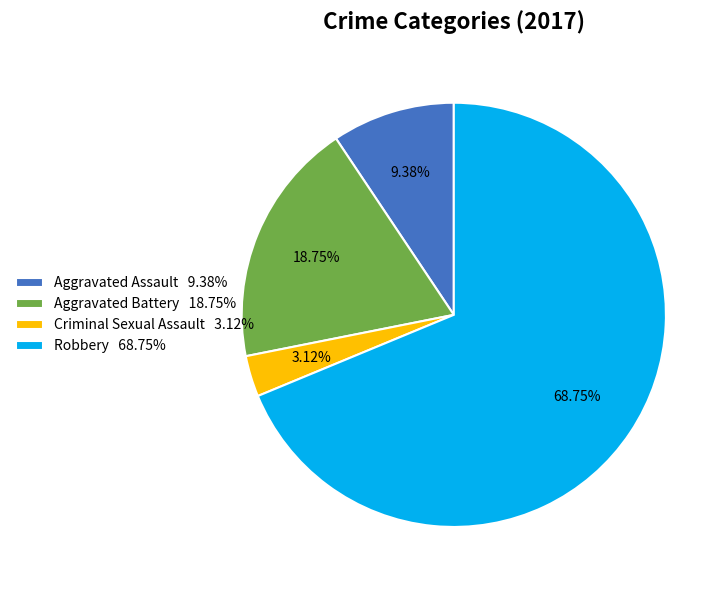

Approximately how many times larger is the value at Robbery compared to Aggravated Assault?

7.3